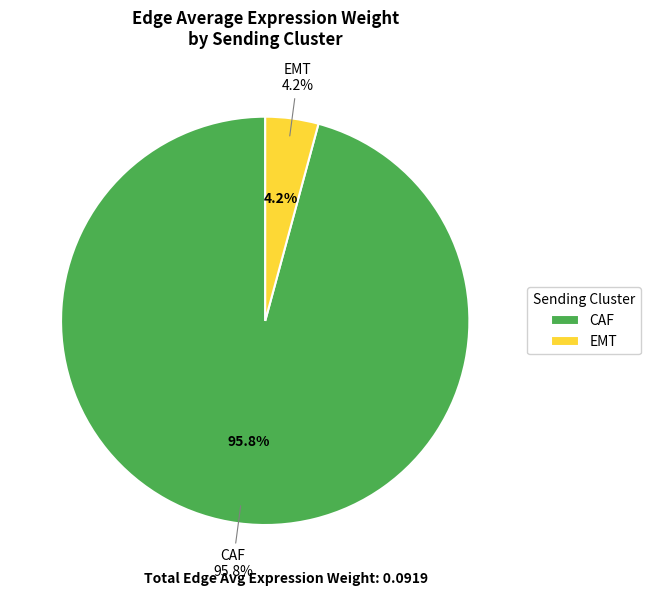

To the nearest percent, what is the average slice percentage?

50%